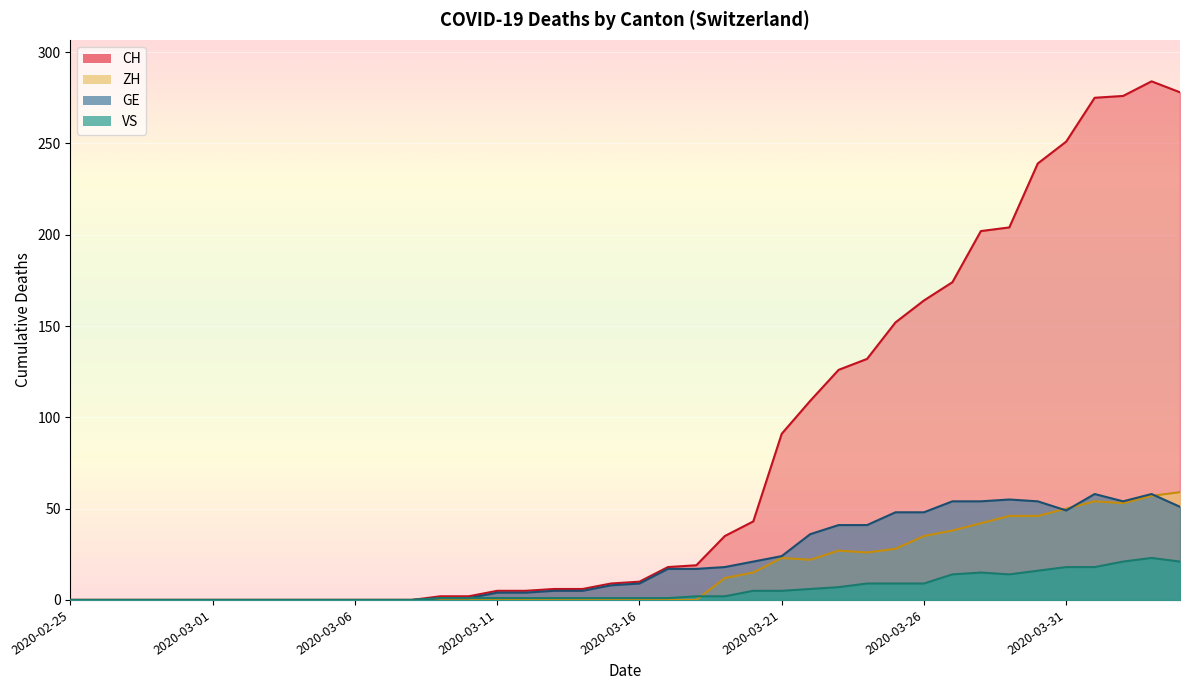

True or false: CH and ZH intersect in this chart.

False